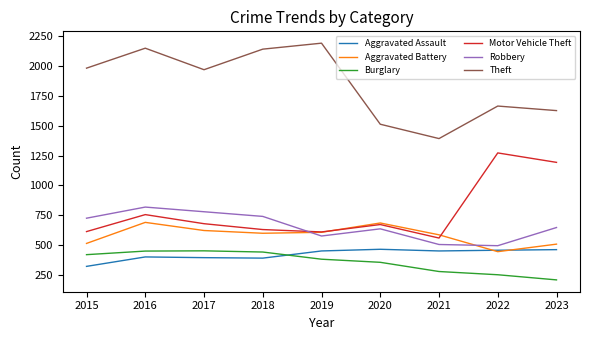

What is the spread (max minus min) of values at 2015?

1658